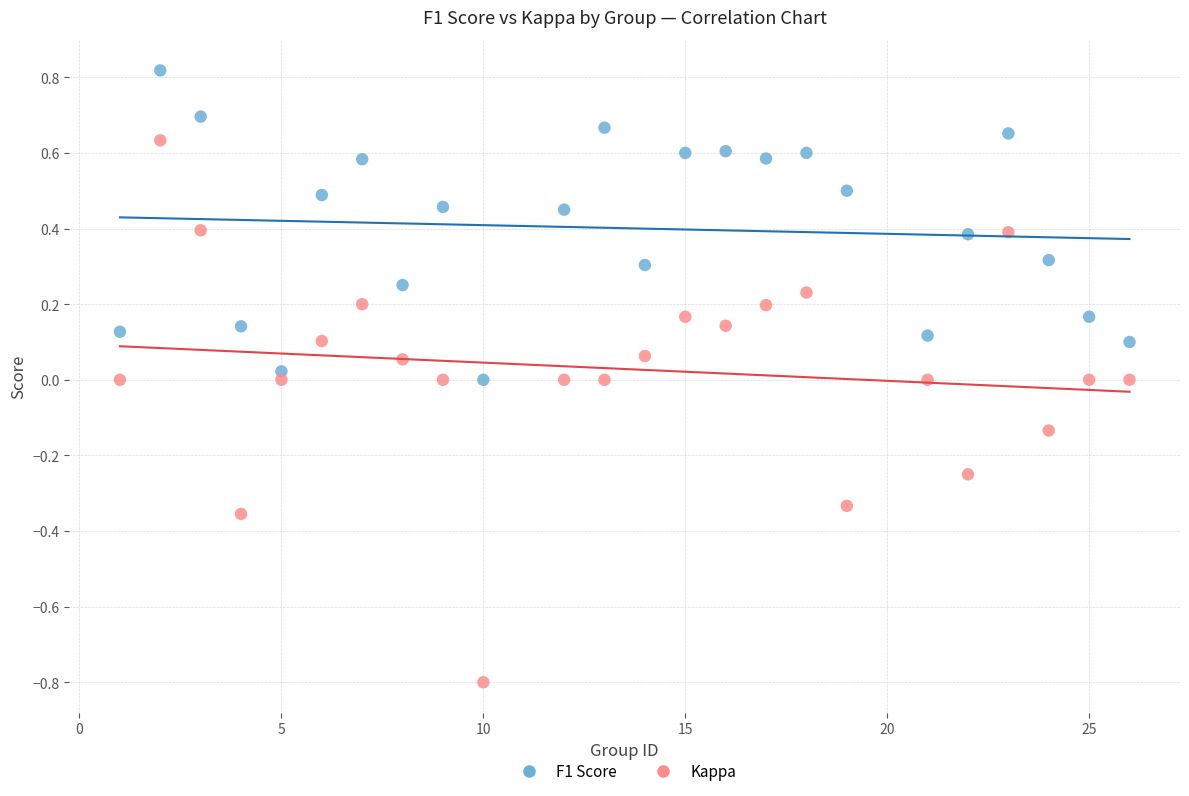

Which series contains the highest Y value?

F1 Score